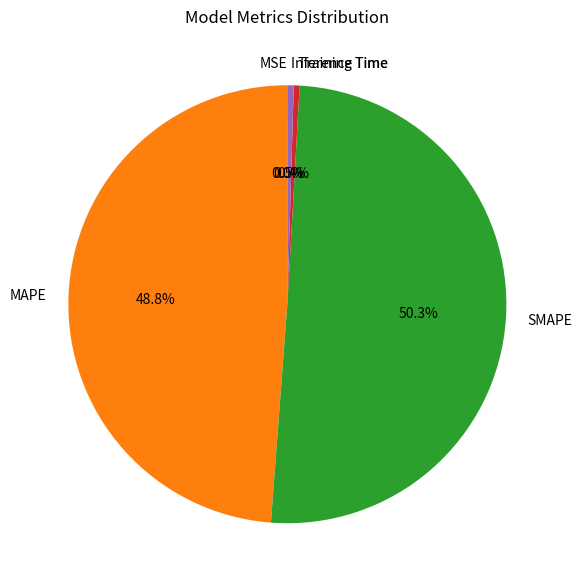

To the nearest percent, what is the difference between the Inference Time and SMAPE slice percentages?

50%